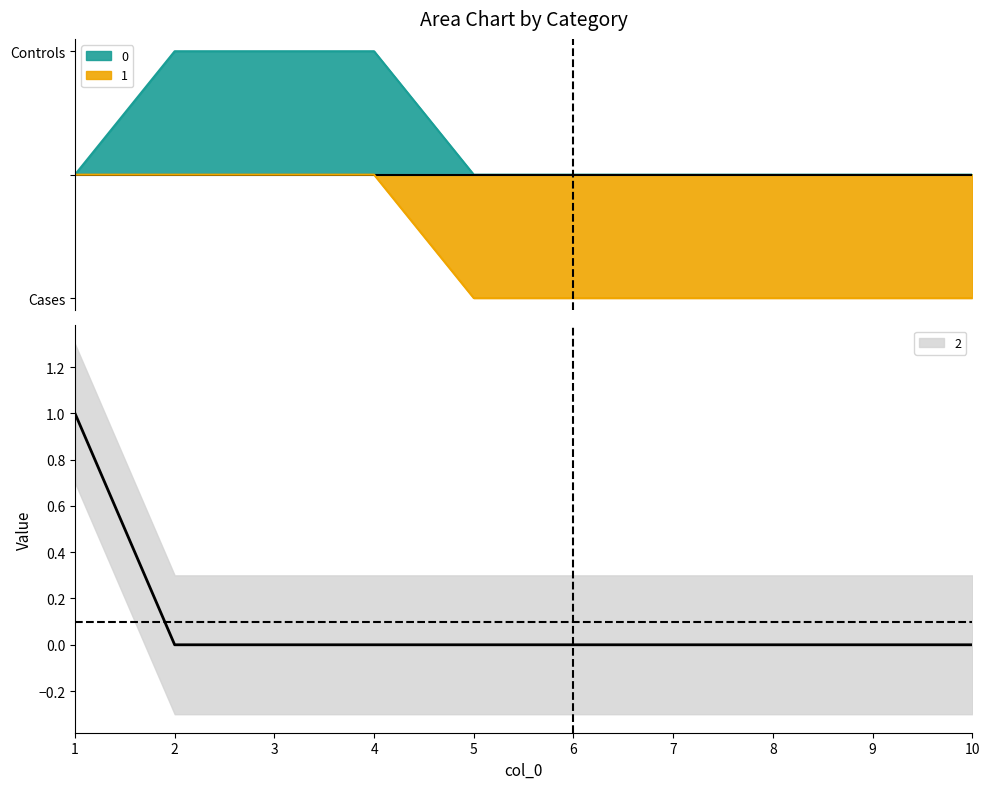

Is it true that 1 equals 0 at 3?

True